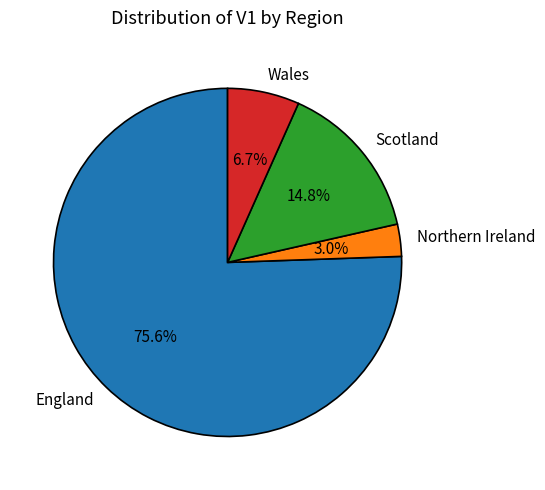

How many slices are in this pie chart?

4